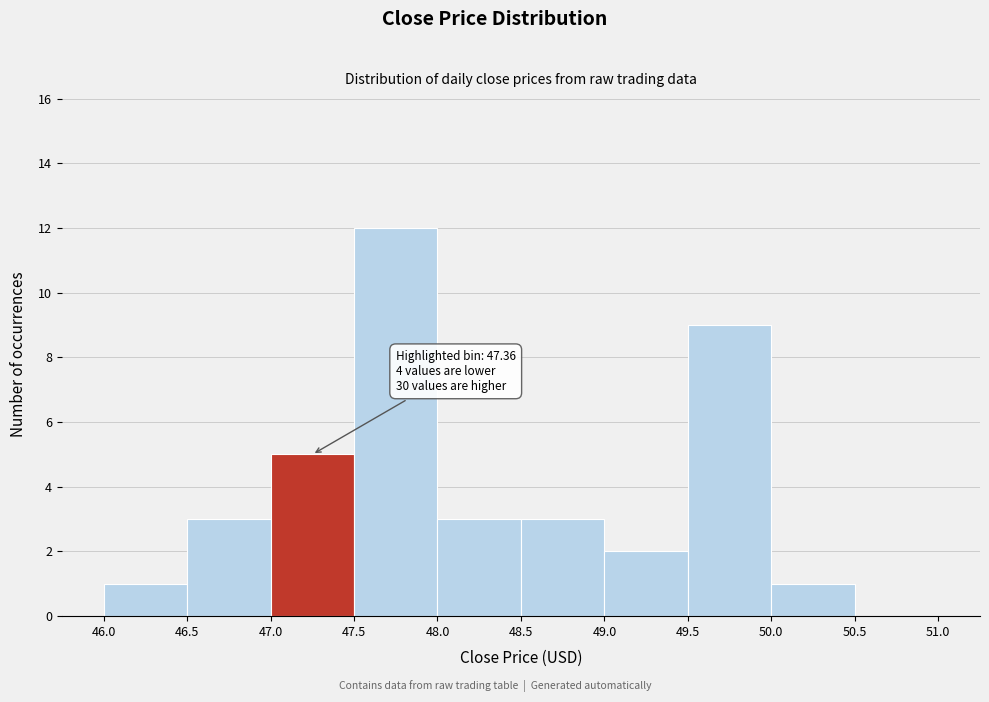

Over which range of the x-axis is the bar tallest?

47.5 to 48.0